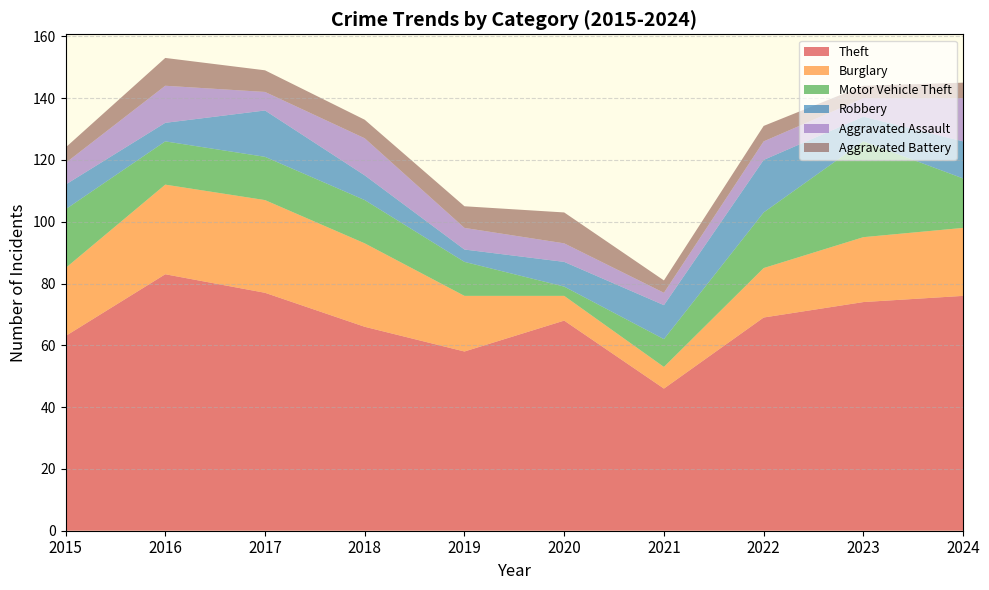

Reading left to right, list all the values displayed in this chart.

Theft: 2015=63	2016=83	2017=77	2018=66	2019=58	2020=68	2021=46	2022=69	2023=74	2024=76
Burglary: 2015=22	2016=29	2017=30	2018=27	2019=18	2020=8	2021=7	2022=16	2023=21	2024=22
Motor Vehicle Theft: 2015=19	2016=14	2017=14	2018=14	2019=11	2020=3	2021=9	2022=18	2023=31	2024=16
Robbery: 2015=8	2016=6	2017=15	2018=8	2019=4	2020=8	2021=11	2022=17	2023=8	2024=12
Aggravated Assault: 2015=7	2016=12	2017=6	2018=12	2019=7	2020=6	2021=4	2022=6	2023=6	2024=14
Aggravated Battery: 2015=5	2016=9	2017=7	2018=6	2019=7	2020=10	2021=4	2022=5	2023=4	2024=5